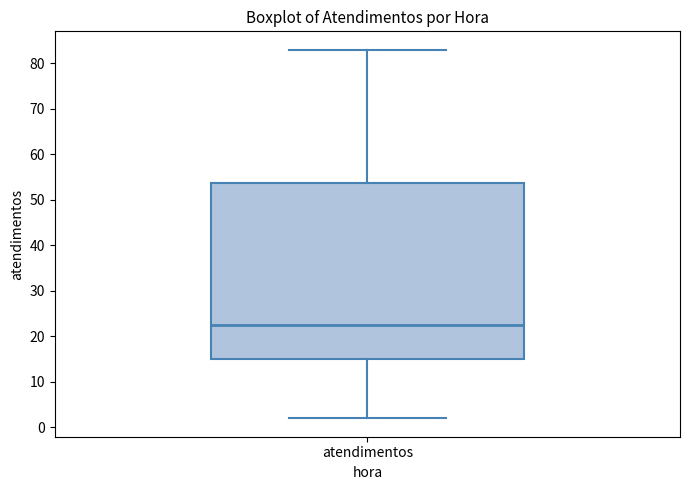

Read this box plot against the y-axis: the position of the median line, the range covered by the box, and the ends of both whiskers. The values are not printed on the chart, so give them approximately, as read against the axis.

median 23, box 15 to 54, whiskers 2 to 83